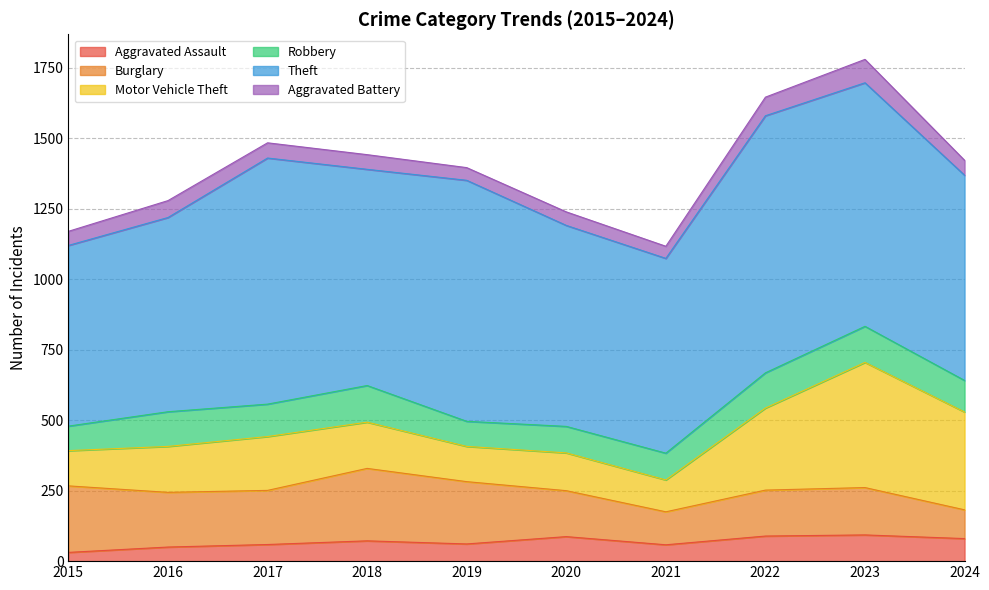

Reading left to right, extract all data points from this chart.

Aggravated Assault: 2015=31	2016=50	2017=59	2018=72	2019=61	2020=87	2021=58	2022=89	2023=93	2024=80
Burglary: 2015=236	2016=194	2017=192	2018=257	2019=221	2020=163	2021=117	2022=163	2023=168	2024=102
Motor Vehicle Theft: 2015=125	2016=163	2017=191	2018=164	2019=125	2020=134	2021=113	2022=291	2023=444	2024=347
Robbery: 2015=87	2016=123	2017=115	2018=130	2019=89	2020=94	2021=95	2022=125	2023=128	2024=112
Theft: 2015=641	2016=689	2017=873	2018=767	2019=855	2020=713	2021=691	2022=912	2023=864	2024=728
Aggravated Battery: 2015=50	2016=60	2017=54	2018=52	2019=45	2020=48	2021=43	2022=66	2023=83	2024=53